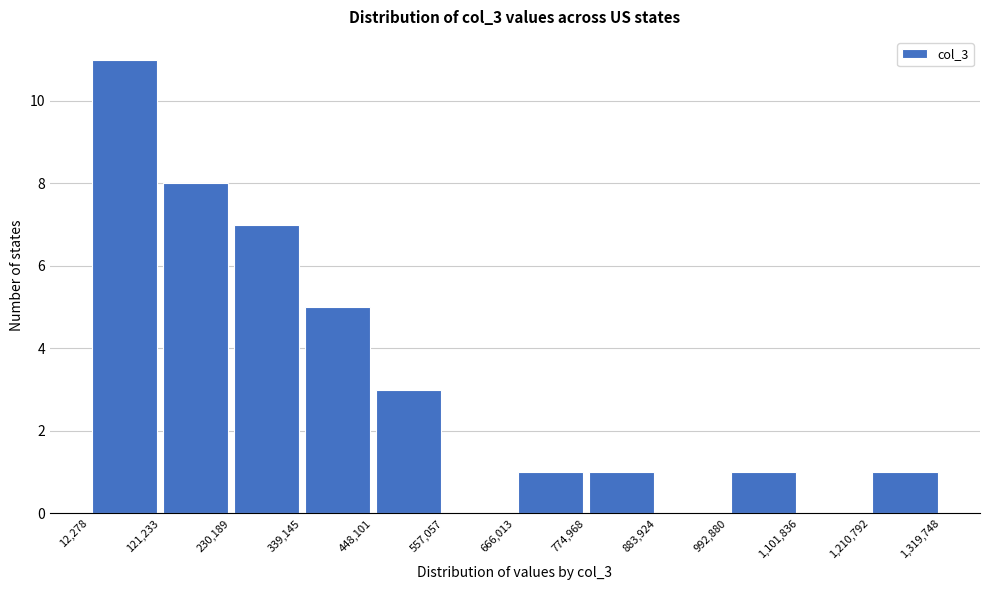

Reading left to right, transcribe this chart: for each bar, give the range it covers on the x-axis and its height. The values are not printed on the chart, so give them approximately, as read against the axis.

12,278 to 121,233: 11
121,233 to 230,189: 8
230,189 to 339,145: 7
339,145 to 448,101: 5
448,101 to 557,057: 3
557,057 to 666,013: 0
666,013 to 774,968: 1
774,968 to 883,924: 1
883,924 to 992,880: 0
992,880 to 1,101,836: 1
1,101,836 to 1,210,792: 0
1,210,792 to 1,319,748: 1